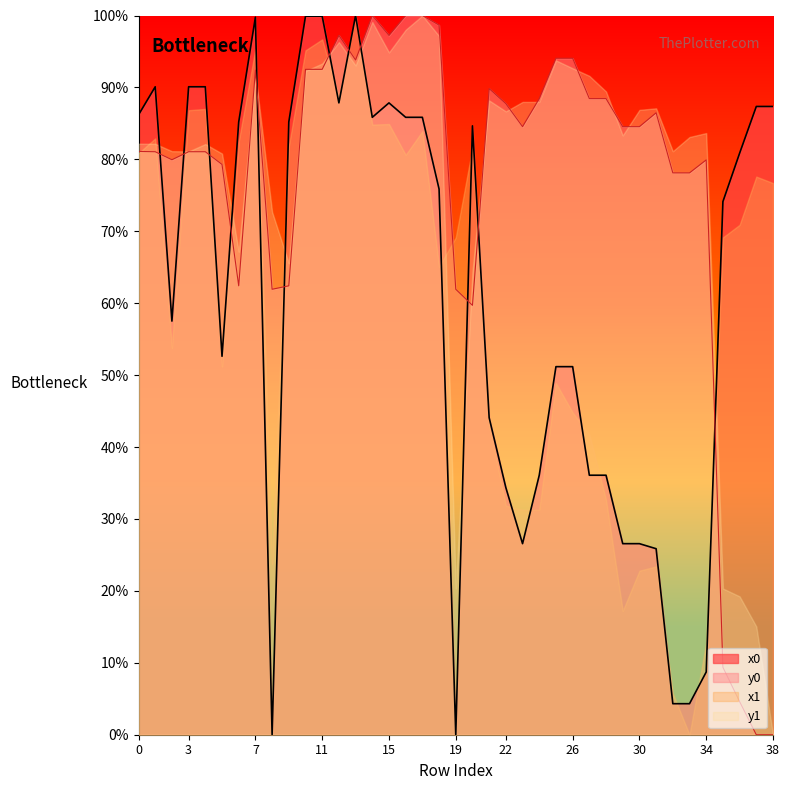

At 19, list the series in order from largest to smallest.

x1, y0, y1, x0